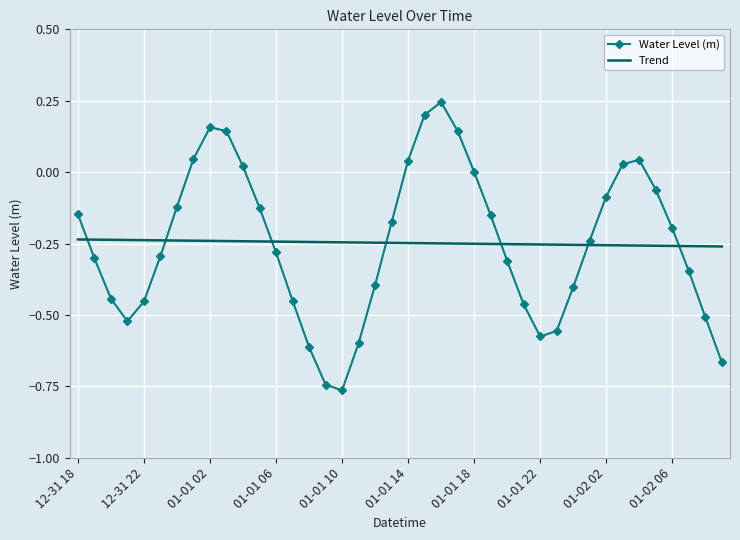

Which series has the largest range (max minus min)?

Water Level (m)